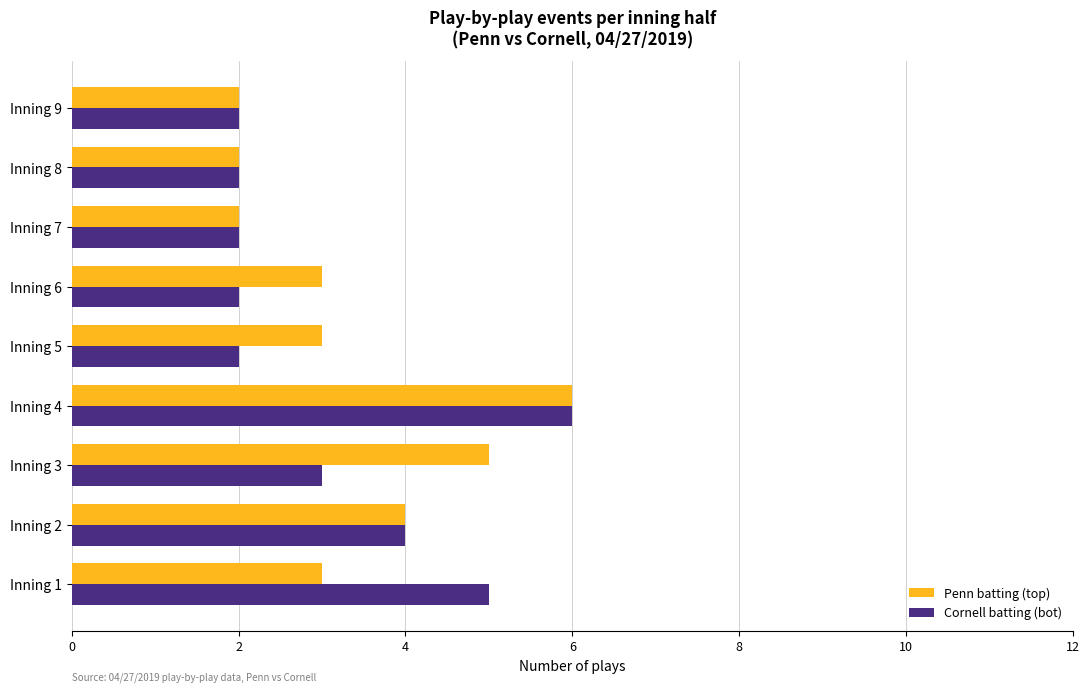

At which category is the sum across all series the highest?

Inning 4